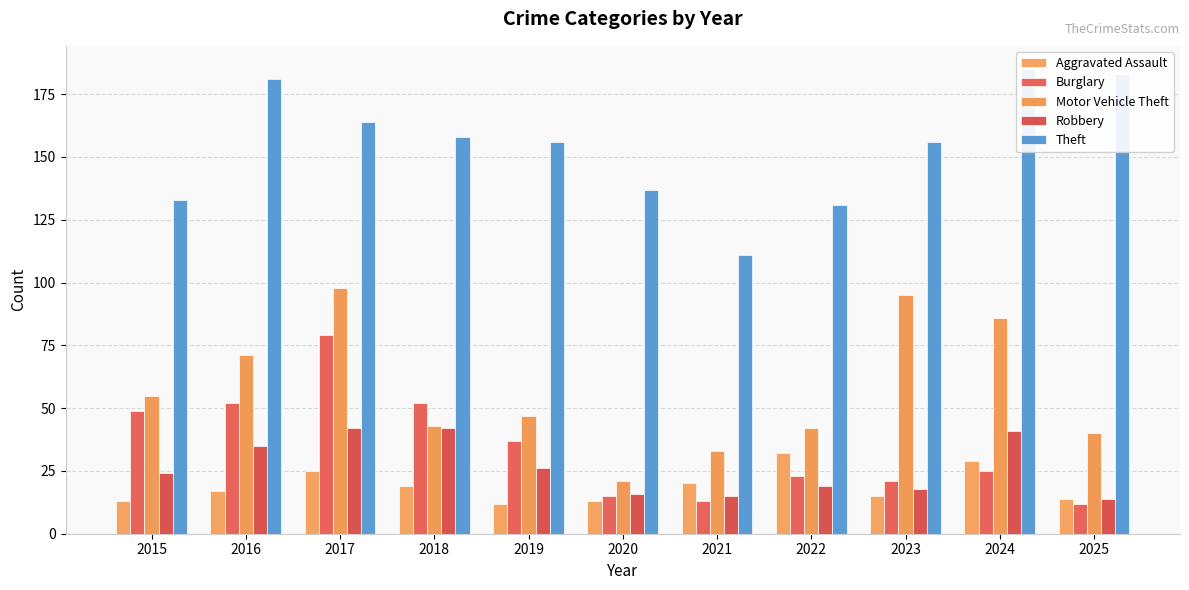

The value of Aggravated Assault at 2017 is 25. True or false?

True